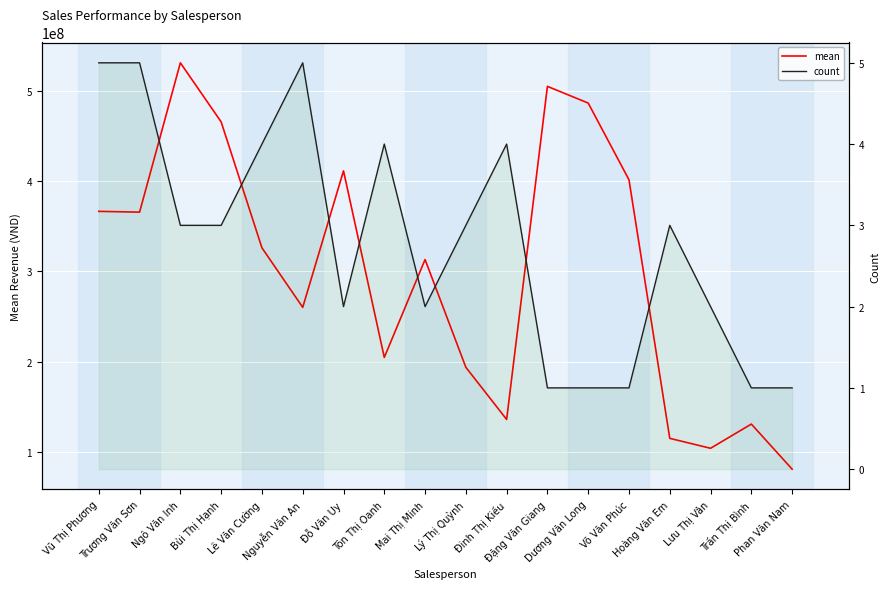

How many interior local valleys does the mean series have?

5